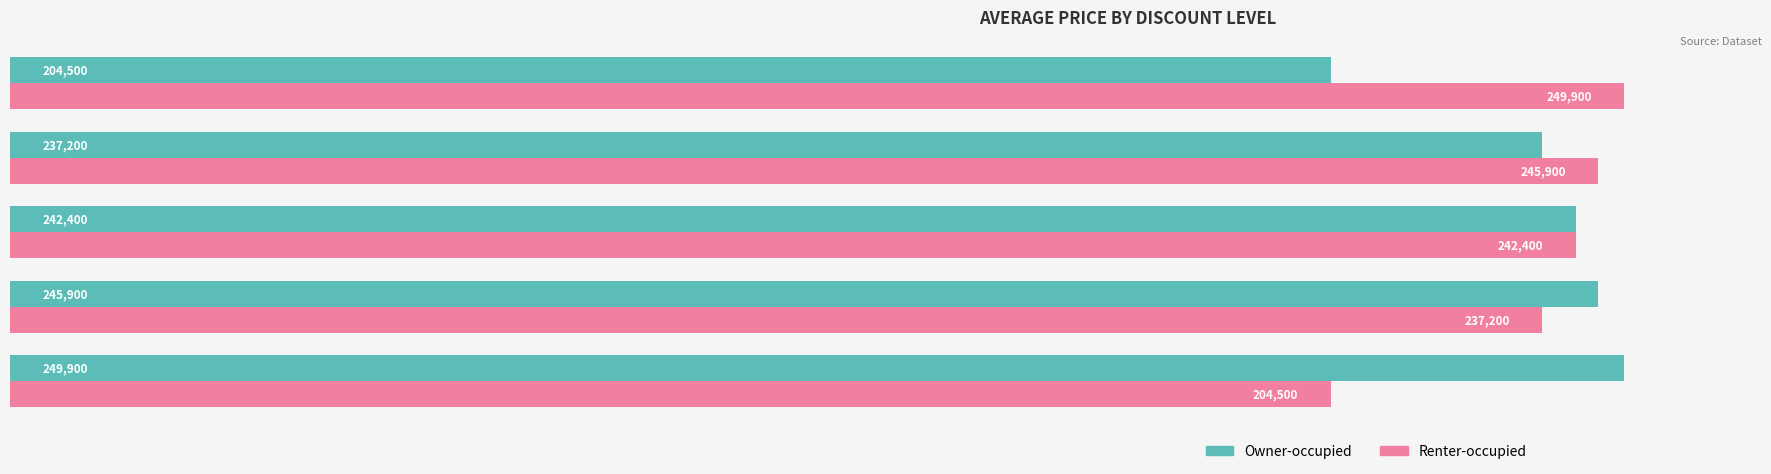

What is the lowest value of the Renter-occupied series?

204500